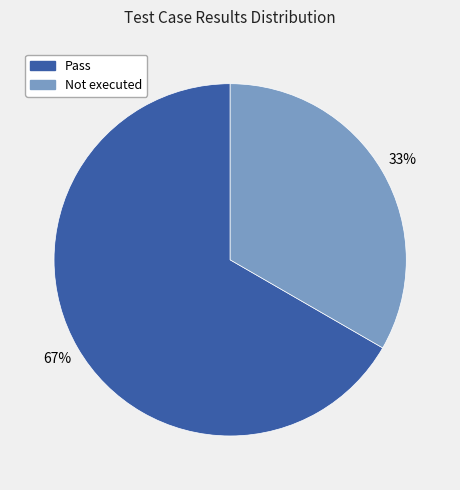

Is there a majority slice in this chart?

Yes